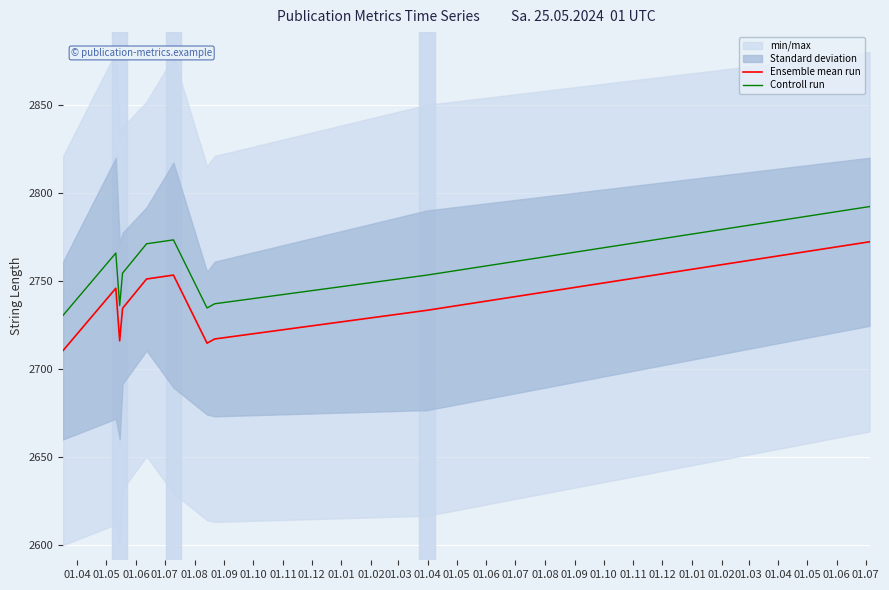

What is the highest value of the Ensemble mean run series?

2772.3